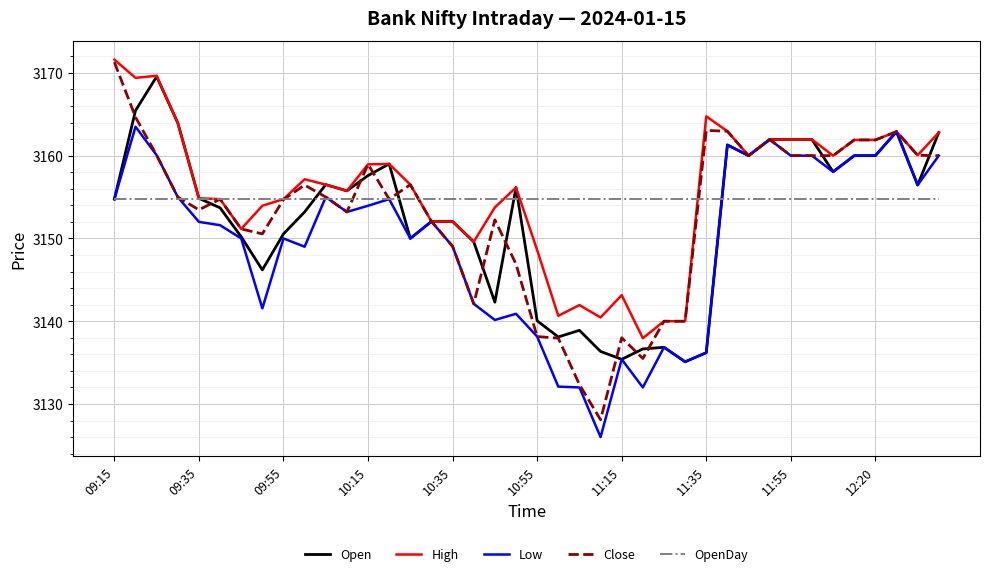

What is the smallest value displayed?

3126.0